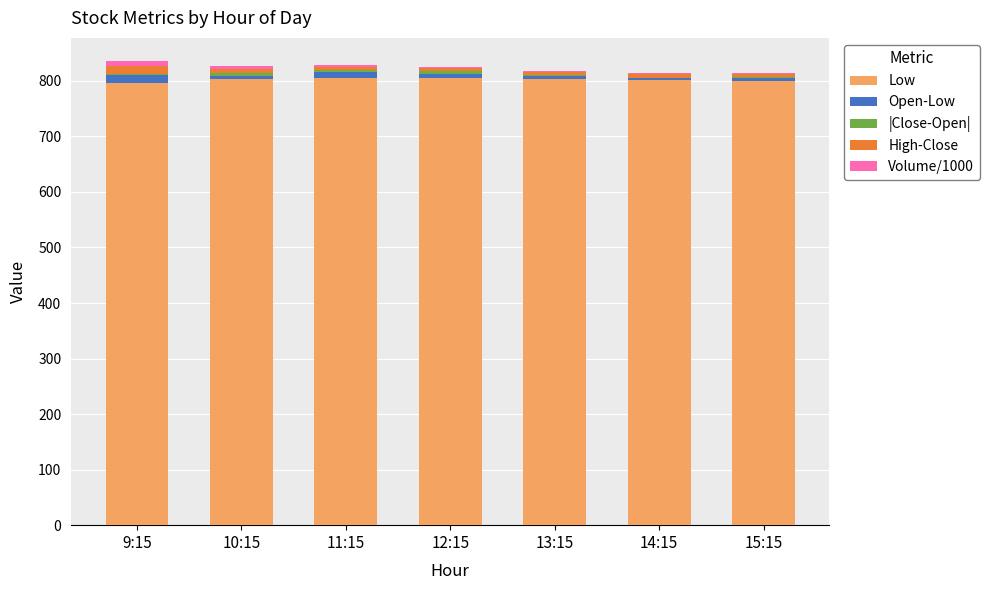

What is the maximum value for Low?

805.2